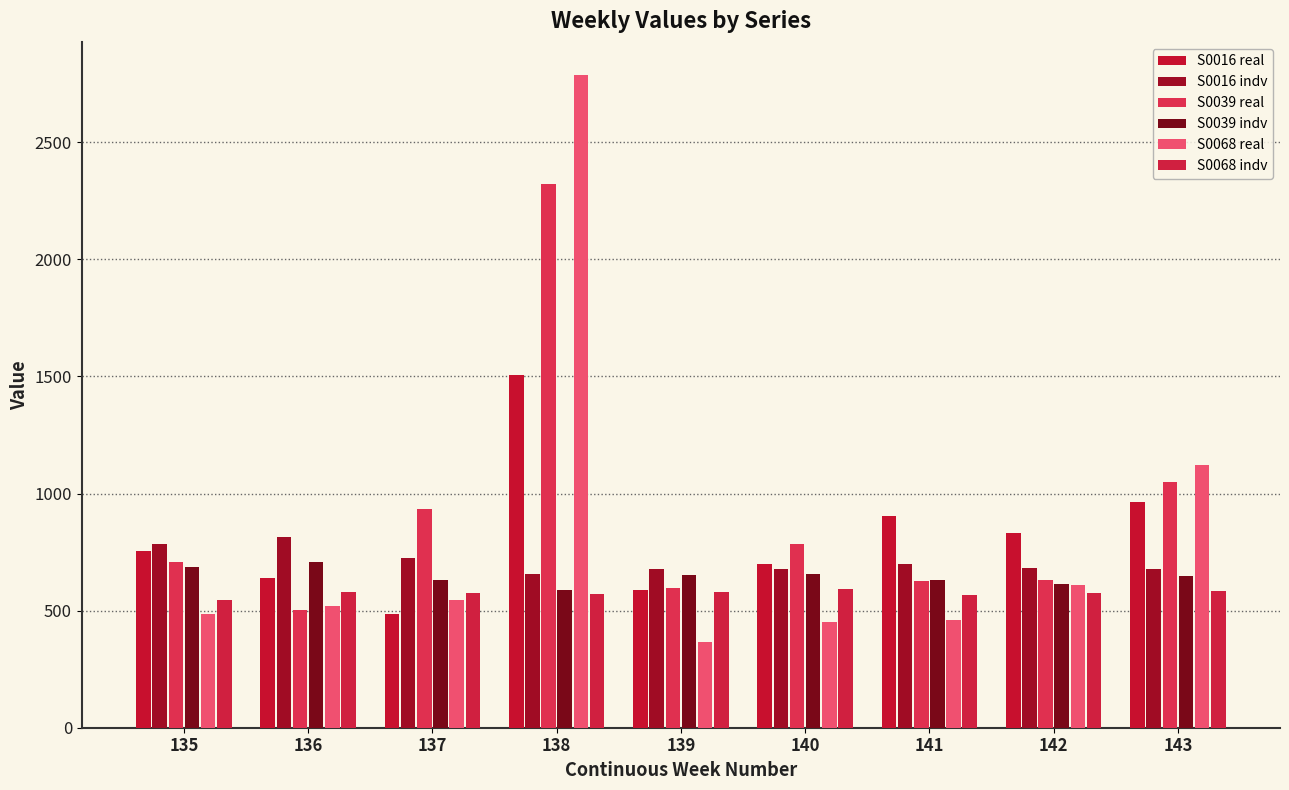

What are all the series names shown in the legend?

S0016 real, S0016 indv, S0039 real, S0039 indv, S0068 real, S0068 indv